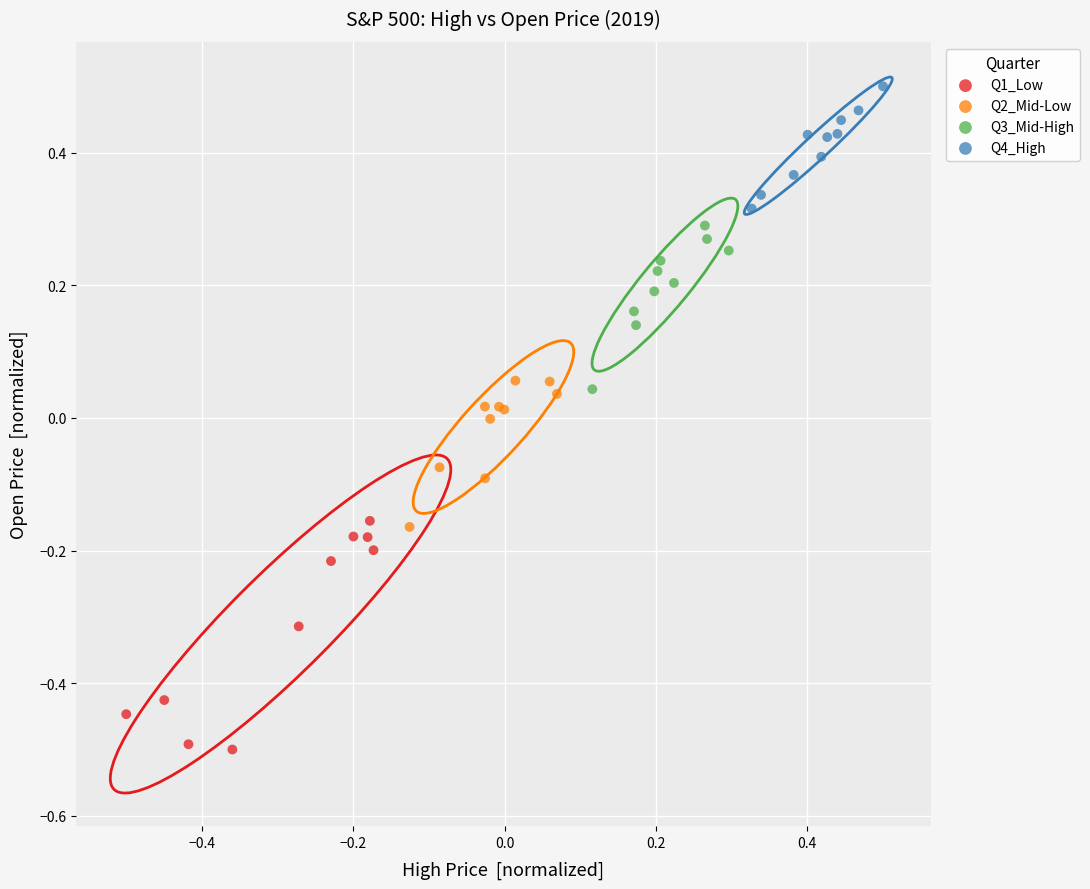

What are all the series names shown in the legend?

Q1_Low, Q2_Mid-Low, Q3_Mid-High, Q4_High